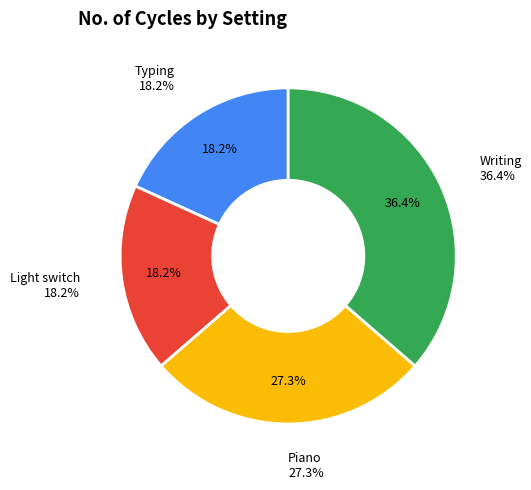

Does Piano account for over 50% of the chart?

No